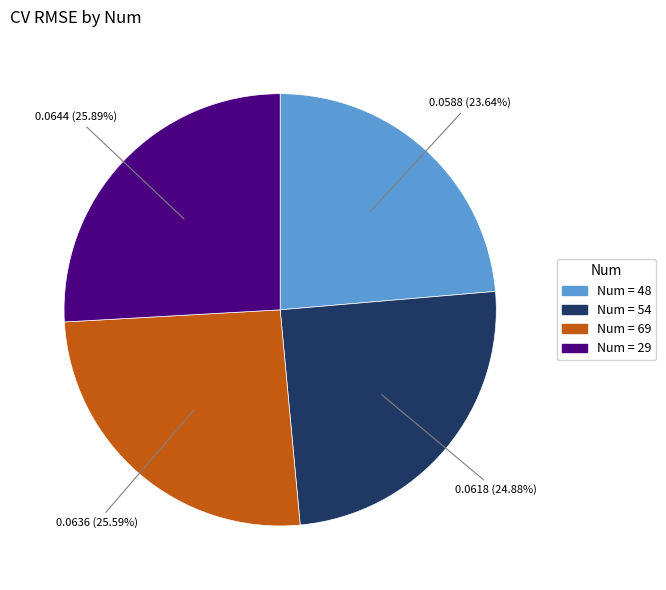

Is there any slice that represents more than half of the pie?

No